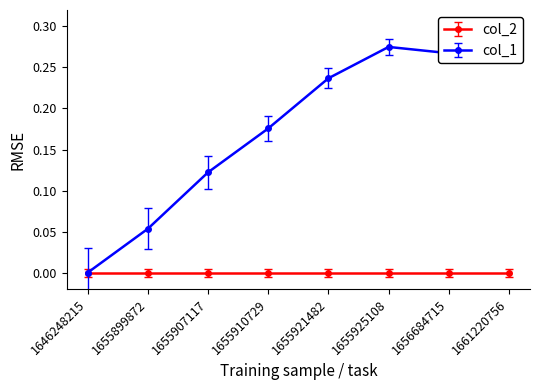

Reading left to right, list all the values displayed in this chart.

1646248215=0.0	1655899872=0.1	1655907117=0.1	1655910729=0.2	1655921482=0.2	1655925108=0.3	1656684715=0.3	1661220756=0.3